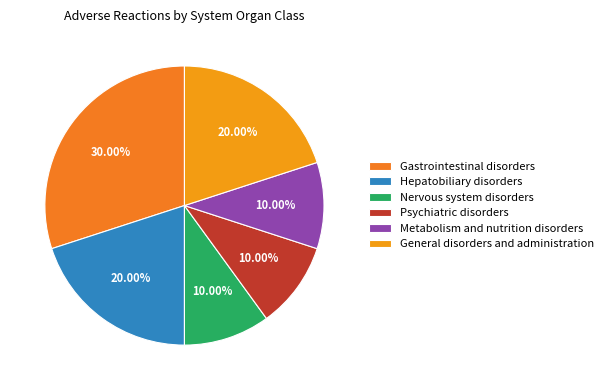

How many slices are in this pie chart?

6